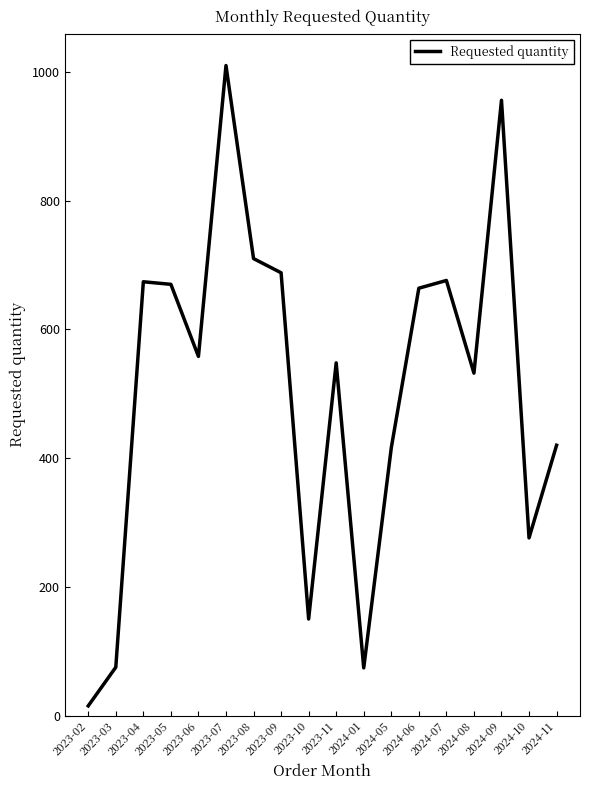

Which category has the highest value across all series?

2023-07